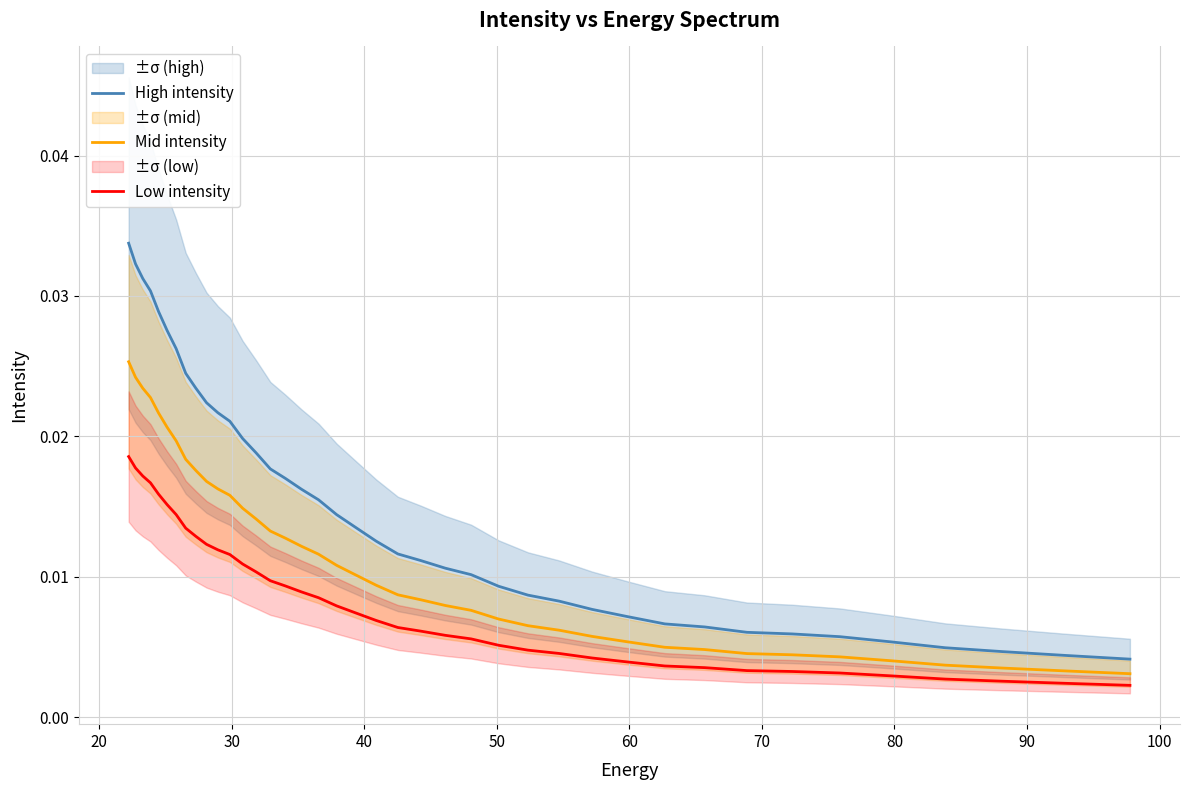

What is the sum of all High intensity values?

0.6